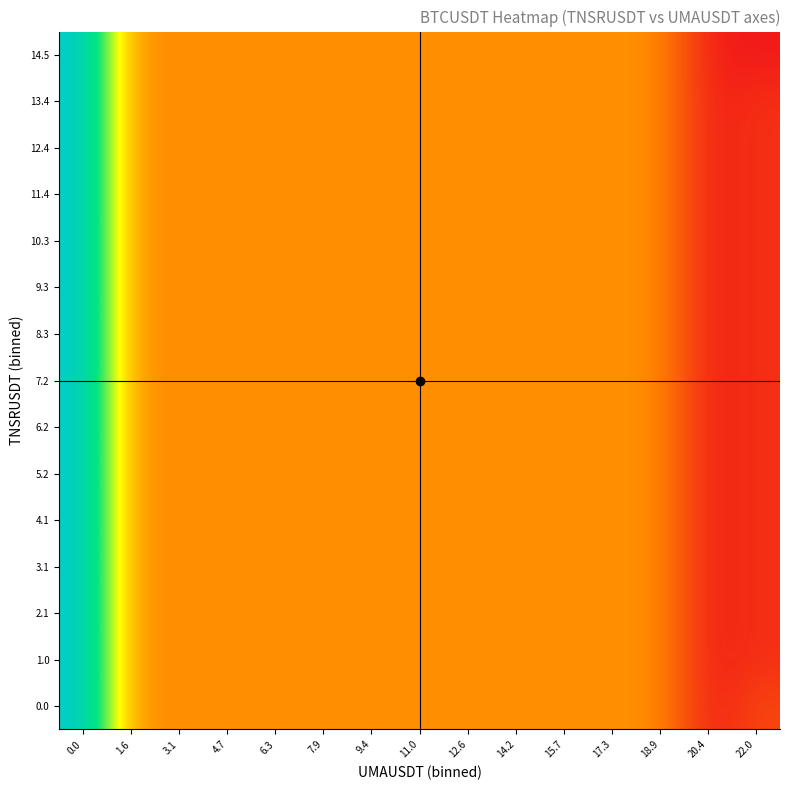

At how many categories does at least one series exceed 611?

1